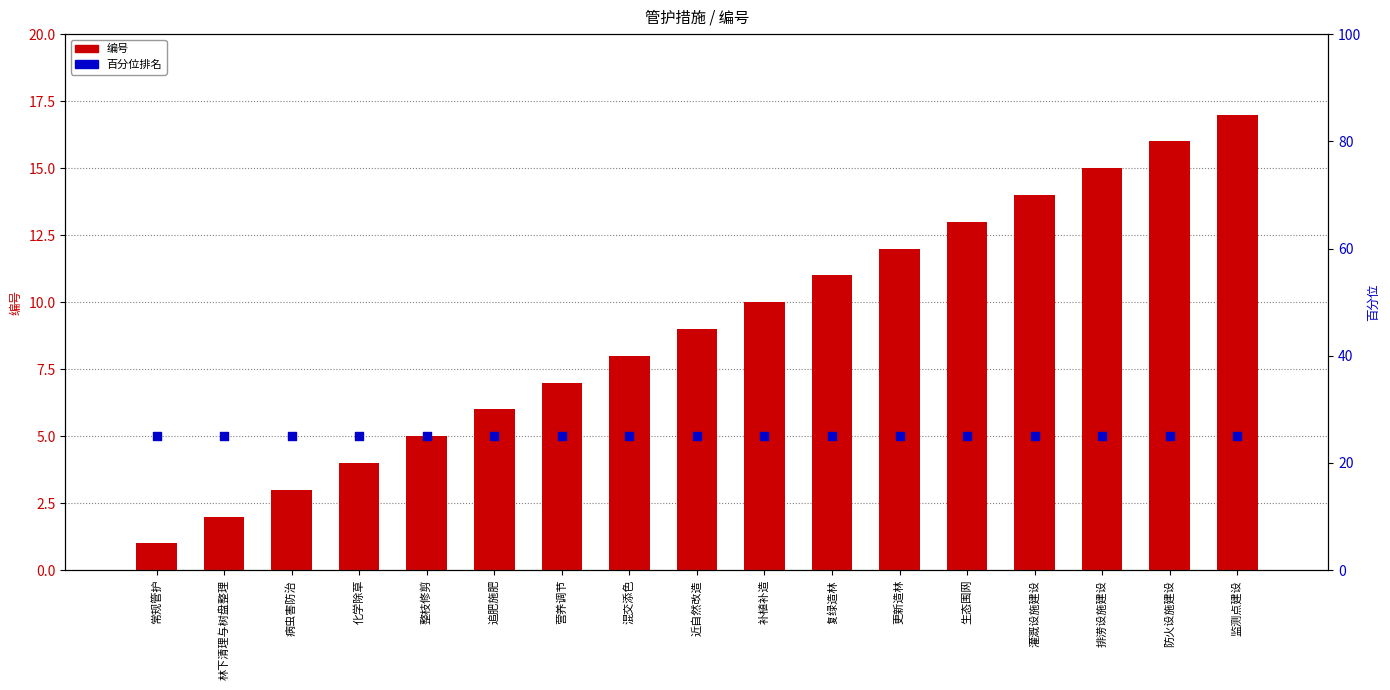

At which category is the sum across all series the highest?

监测点建设